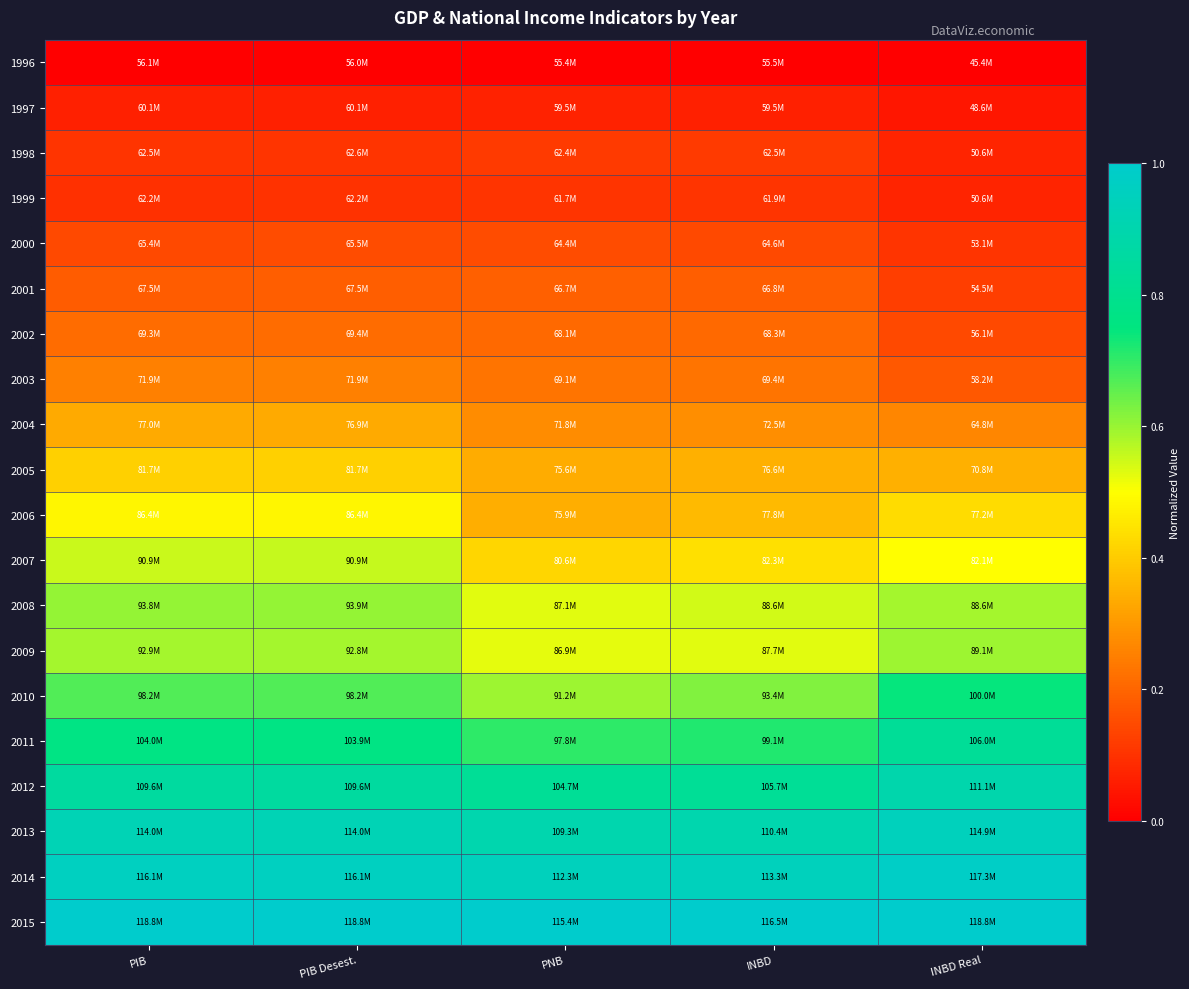

Reading left to right, transcribe all the data shown in this chart.

1996: PIB=0.0	PIB Desest.=0.0	PNB=0.0	INBD=0.0	INBD Real=0.0
1997: PIB=0.1	PIB Desest.=0.1	PNB=0.1	INBD=0.1	INBD Real=0.0
1998: PIB=0.1	PIB Desest.=0.1	PNB=0.1	INBD=0.1	INBD Real=0.1
1999: PIB=0.1	PIB Desest.=0.1	PNB=0.1	INBD=0.1	INBD Real=0.1
2000: PIB=0.1	PIB Desest.=0.2	PNB=0.1	INBD=0.1	INBD Real=0.1
2001: PIB=0.2	PIB Desest.=0.2	PNB=0.2	INBD=0.2	INBD Real=0.1
2002: PIB=0.2	PIB Desest.=0.2	PNB=0.2	INBD=0.2	INBD Real=0.1
2003: PIB=0.3	PIB Desest.=0.3	PNB=0.2	INBD=0.2	INBD Real=0.2
2004: PIB=0.3	PIB Desest.=0.3	PNB=0.3	INBD=0.3	INBD Real=0.3
2005: PIB=0.4	PIB Desest.=0.4	PNB=0.3	INBD=0.3	INBD Real=0.3
2006: PIB=0.5	PIB Desest.=0.5	PNB=0.3	INBD=0.4	INBD Real=0.4
2007: PIB=0.6	PIB Desest.=0.6	PNB=0.4	INBD=0.4	INBD Real=0.5
2008: PIB=0.6	PIB Desest.=0.6	PNB=0.5	INBD=0.5	INBD Real=0.6
2009: PIB=0.6	PIB Desest.=0.6	PNB=0.5	INBD=0.5	INBD Real=0.6
2010: PIB=0.7	PIB Desest.=0.7	PNB=0.6	INBD=0.6	INBD Real=0.7
2011: PIB=0.8	PIB Desest.=0.8	PNB=0.7	INBD=0.7	INBD Real=0.8
2012: PIB=0.9	PIB Desest.=0.9	PNB=0.8	INBD=0.8	INBD Real=0.9
2013: PIB=0.9	PIB Desest.=0.9	PNB=0.9	INBD=0.9	INBD Real=0.9
2014: PIB=1.0	PIB Desest.=1.0	PNB=0.9	INBD=0.9	INBD Real=1.0
2015: PIB=1.0	PIB Desest.=1.0	PNB=1.0	INBD=1.0	INBD Real=1.0